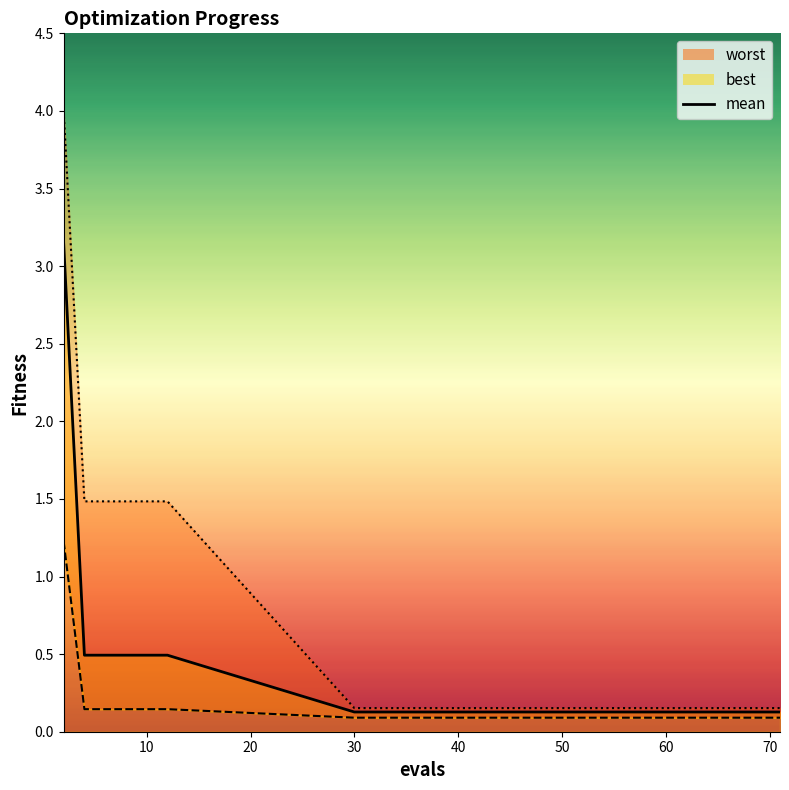

Rank the series at 30 from highest to lowest value.

worst, mean, best